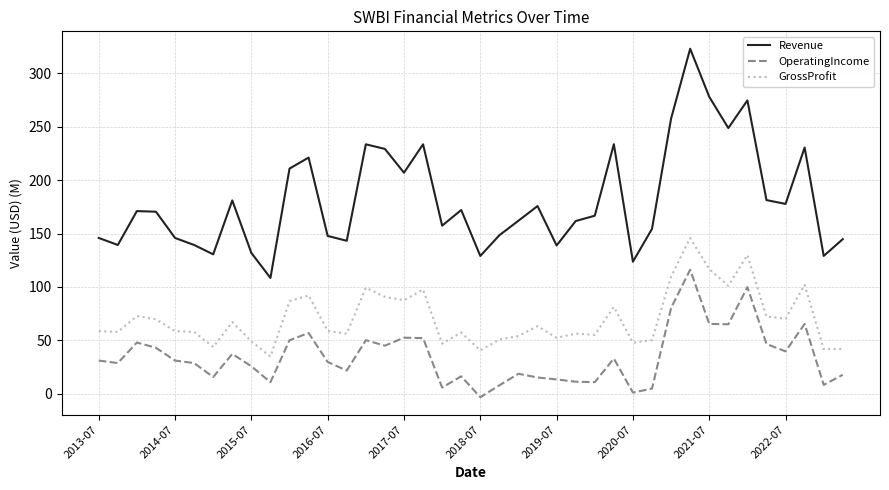

How many lines are shown in the chart?

3